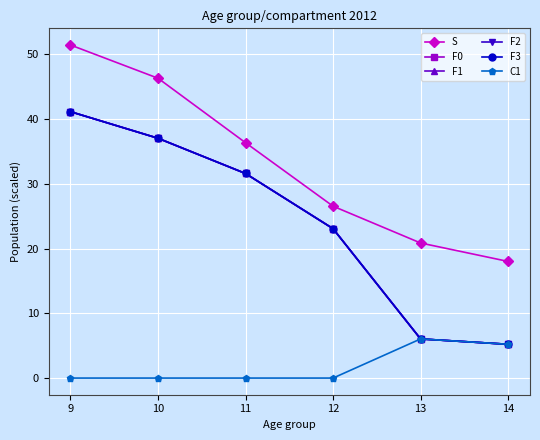

The F3 series shows 17.7 at 10. True or false?

False